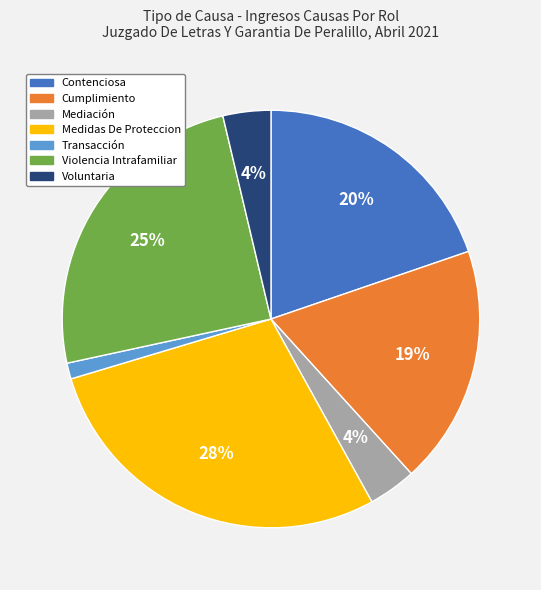

Count the number of slices in the pie.

7